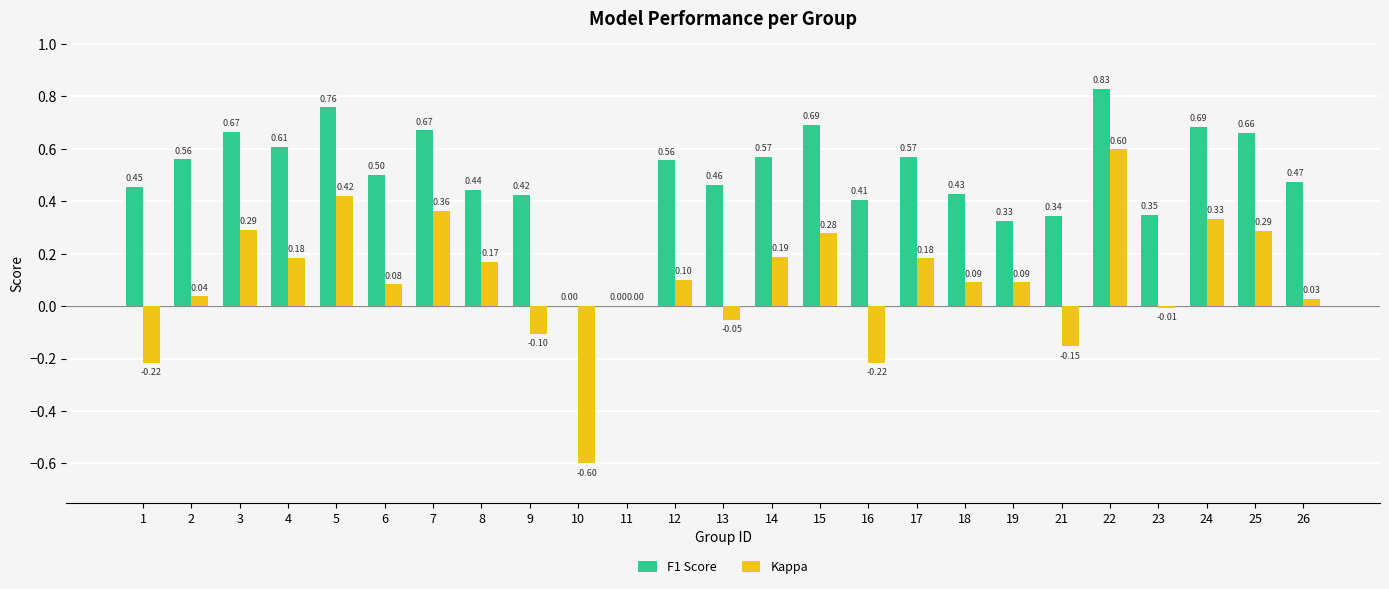

Is the value of F1 Score at 1 greater than the value of Kappa at 21?

Yes